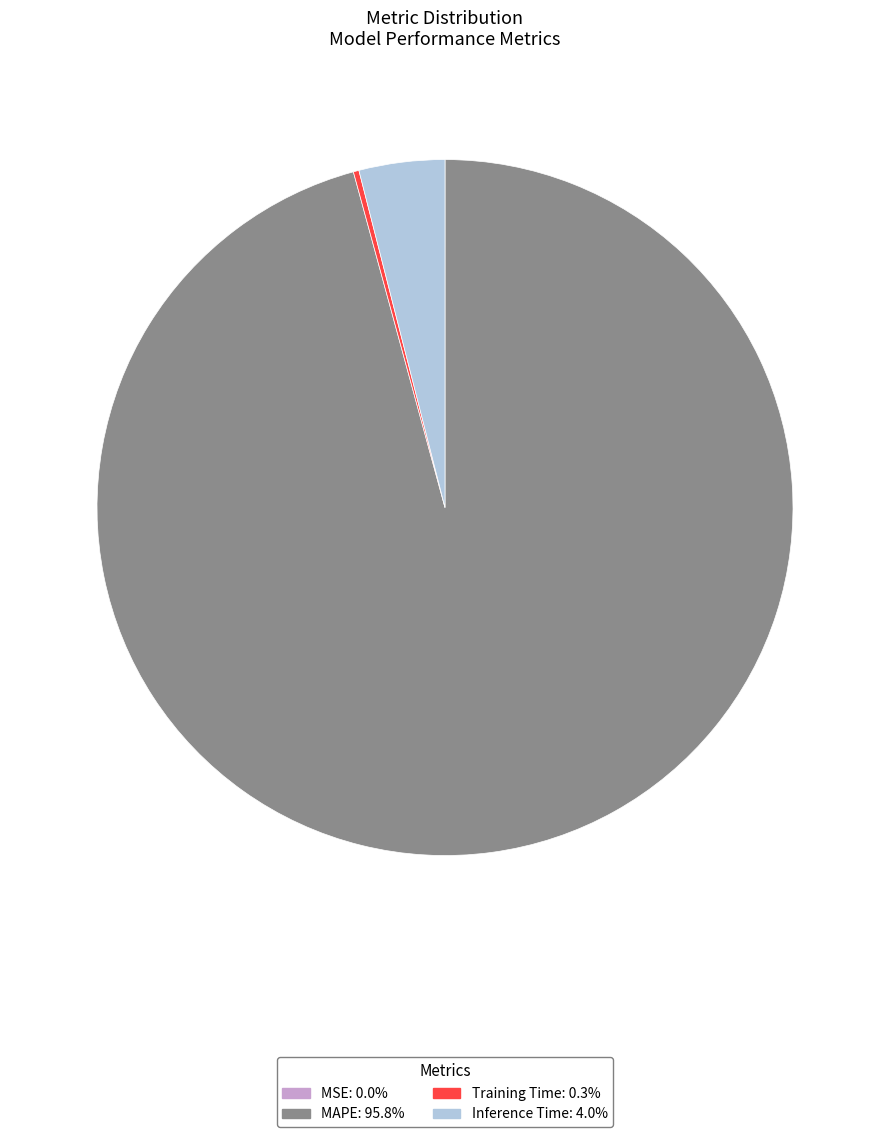

Is there any slice that represents more than half of the pie?

Yes